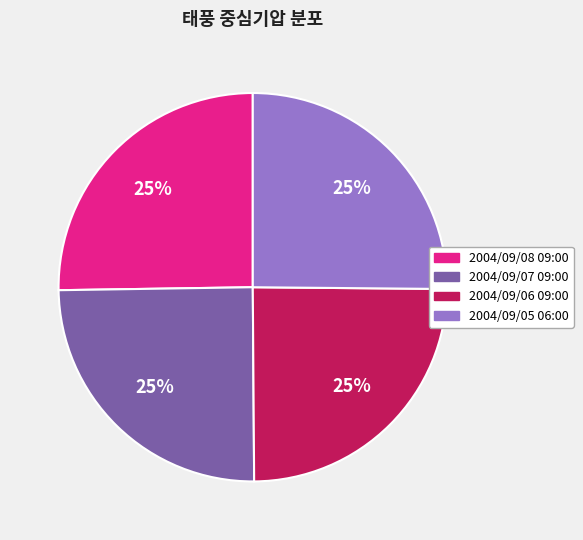

What is the ratio of the value at 2004/09/08 09:00 to the value at 2004/09/06 09:00?

1.0